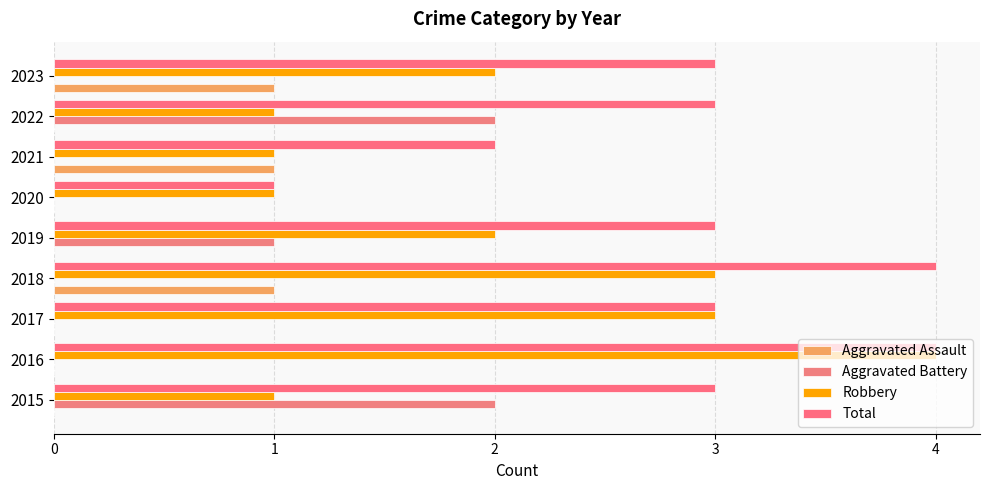

What is the difference between the second highest and minimum values in the Robbery series?

2